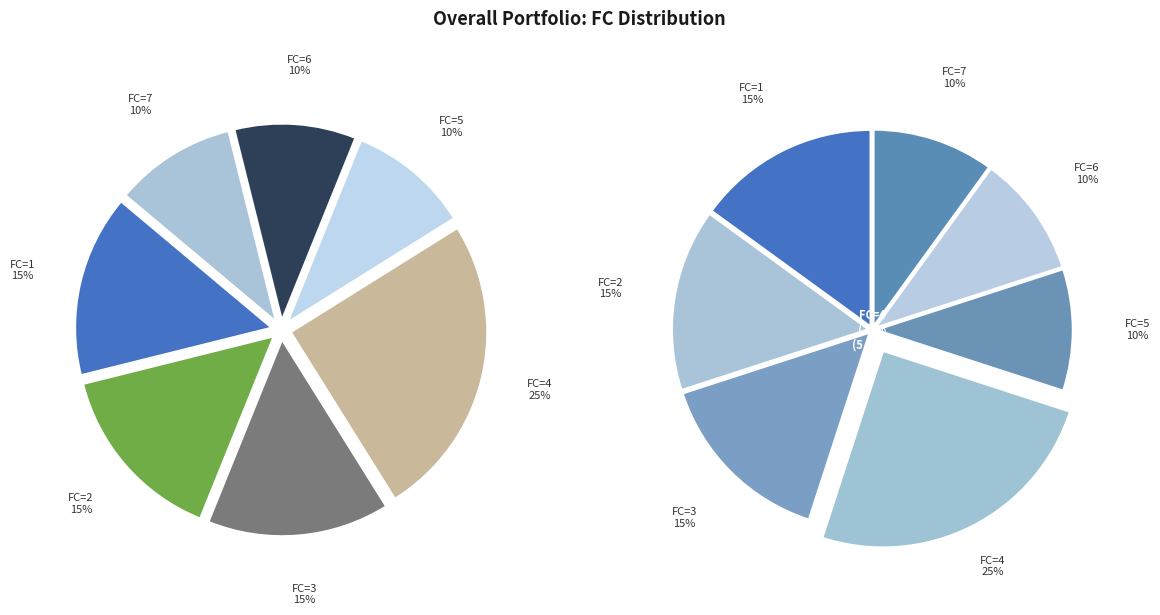

Does any single category account for the majority?

No